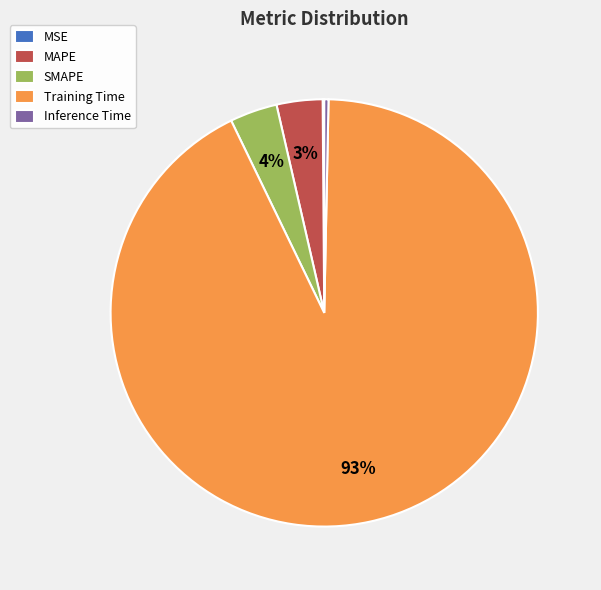

To the nearest percent, what is the difference between the Training Time and SMAPE slice percentages?

89%